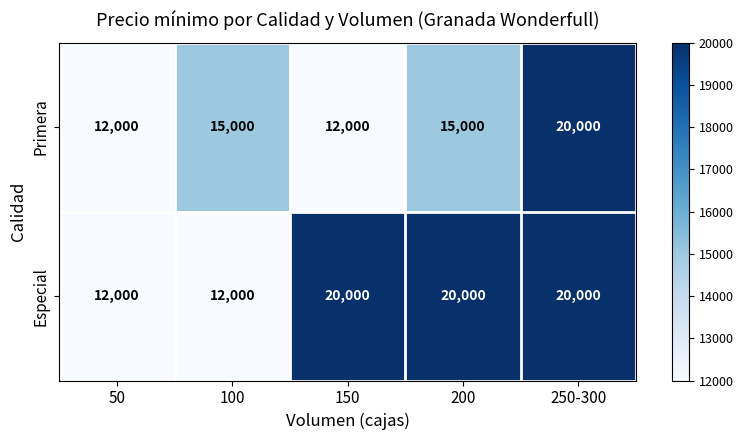

The Especial series shows 8152 at 50. True or false?

False